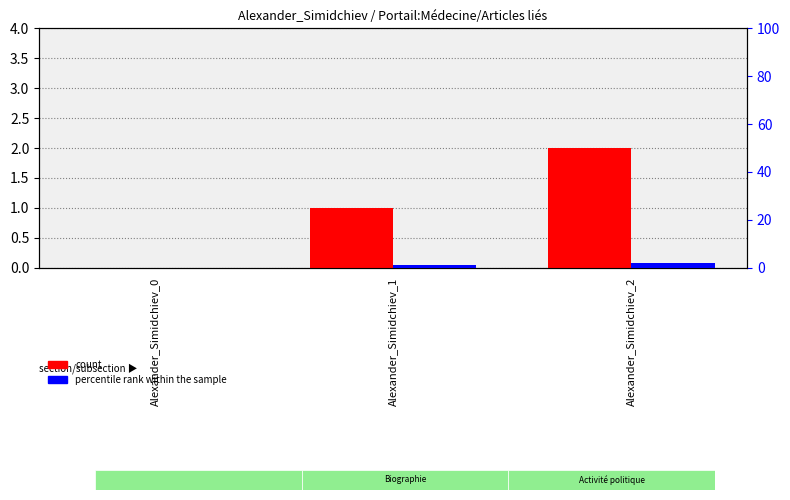

What is the value of the count bar at the 3rd from the left?

2